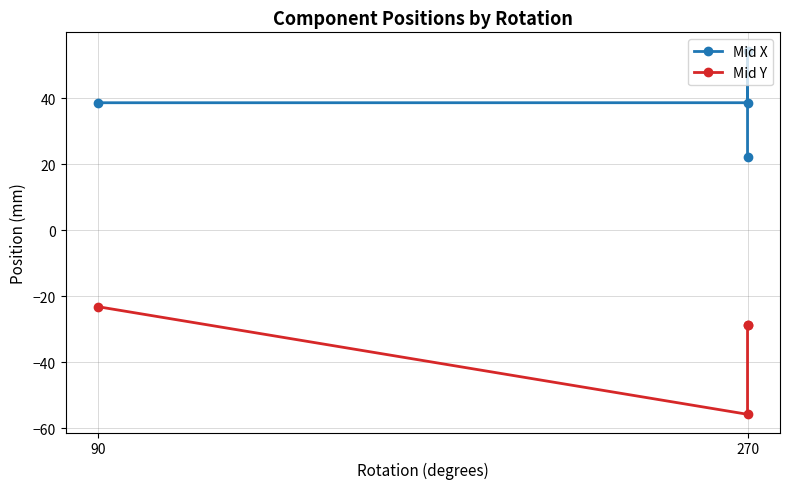

Between 2 and 3, which series saw the biggest shift?

Mid X